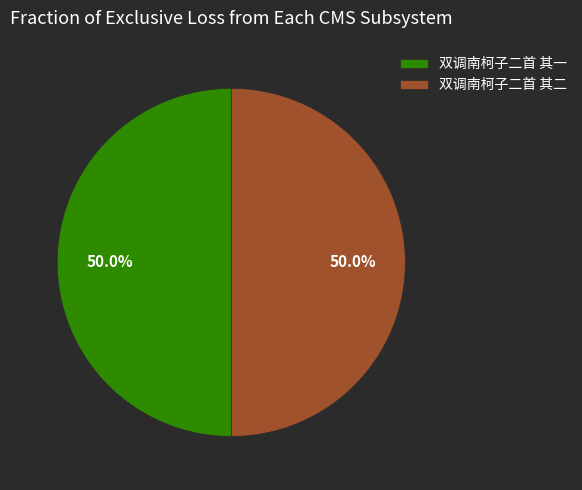

To the nearest percent, what percentage of the pie is 双调南柯子二首 其二?

50%